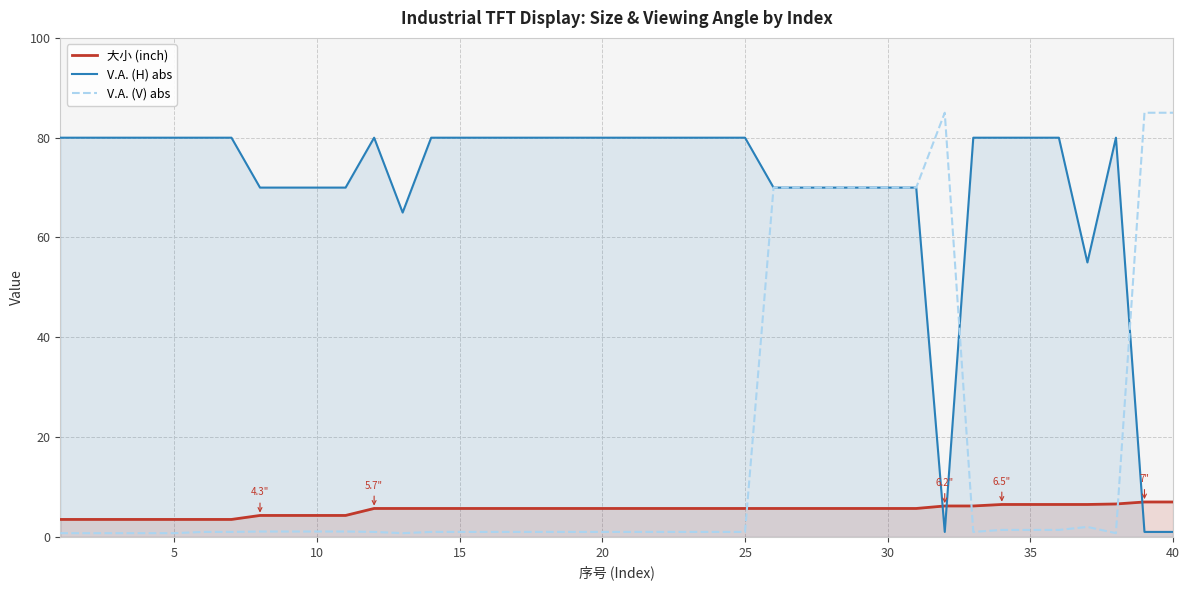

True or false: V.A. (V) abs has more than 2 interior local peaks.

False